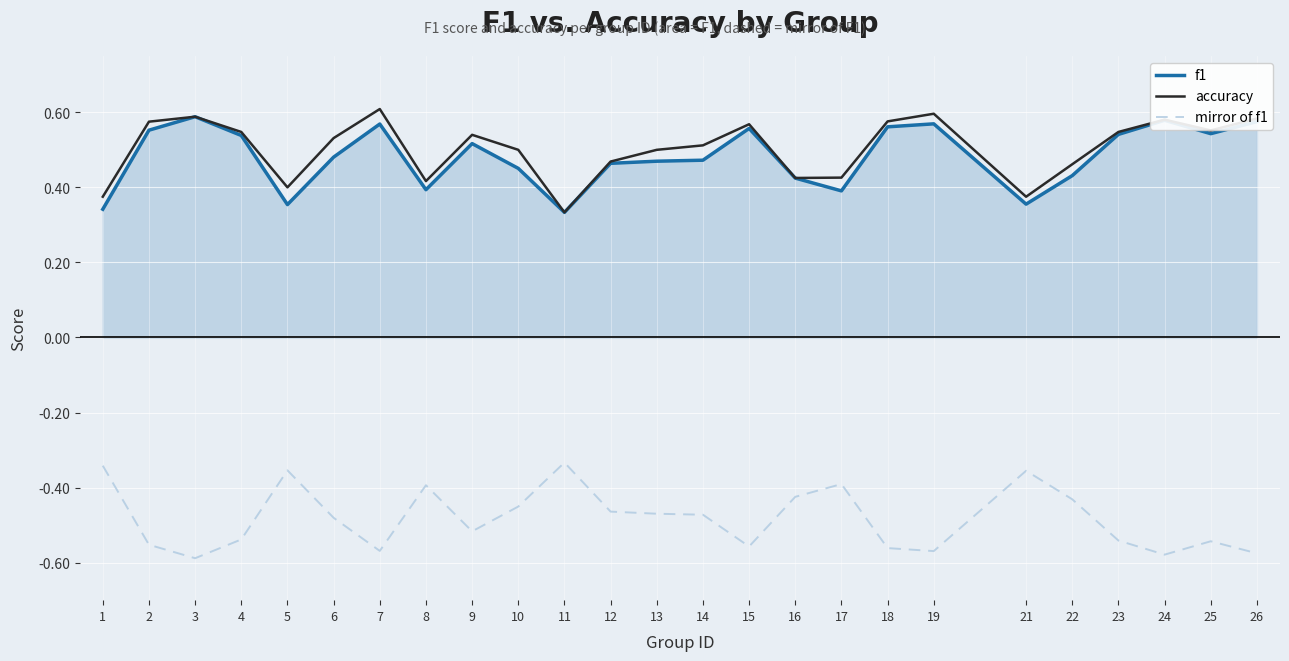

True or false: mirror of f1 and accuracy cross at least once.

False